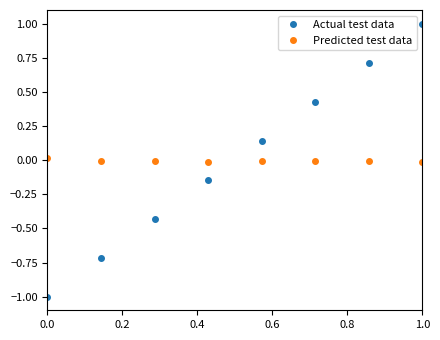

What is the greatest value displayed?

1.0